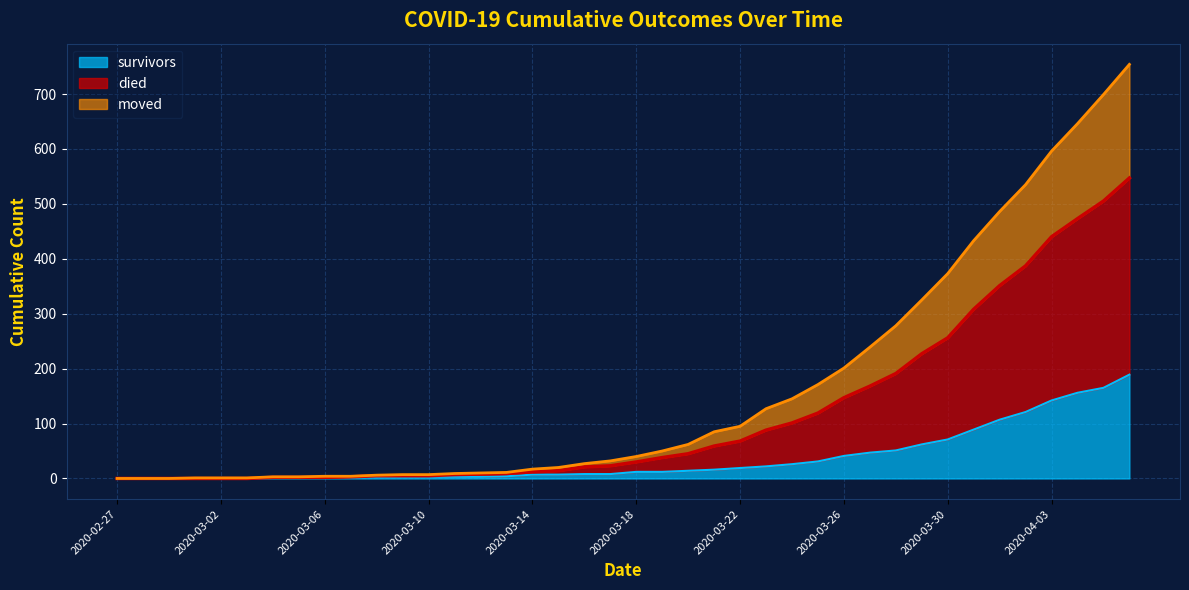

Which has a higher value, 2020-02-29 or 2020-03-03?

2020-02-29